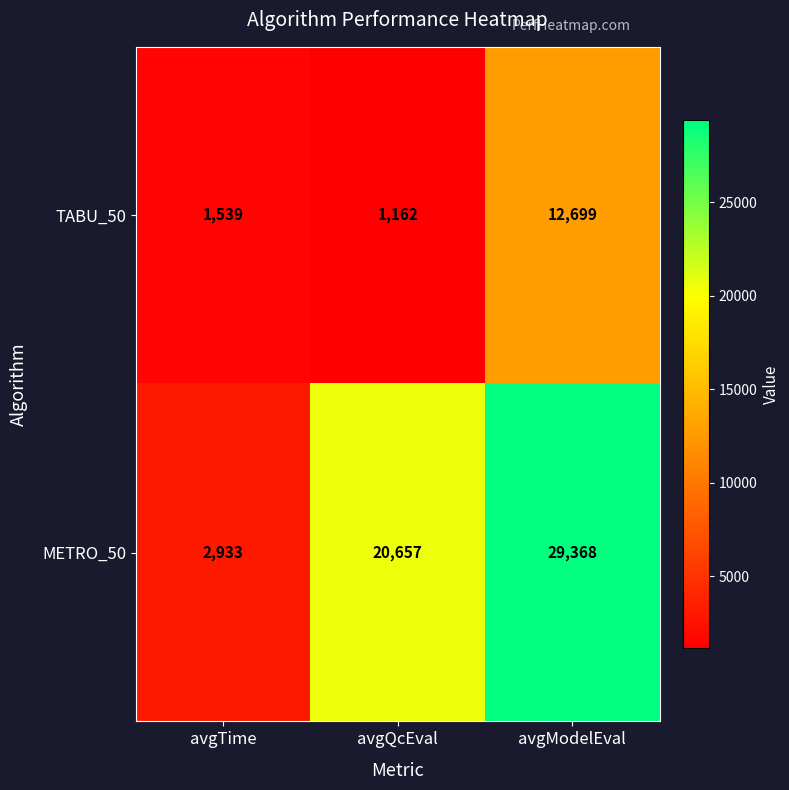

What is the difference between the highest and lowest values at avgModelEval?

16669